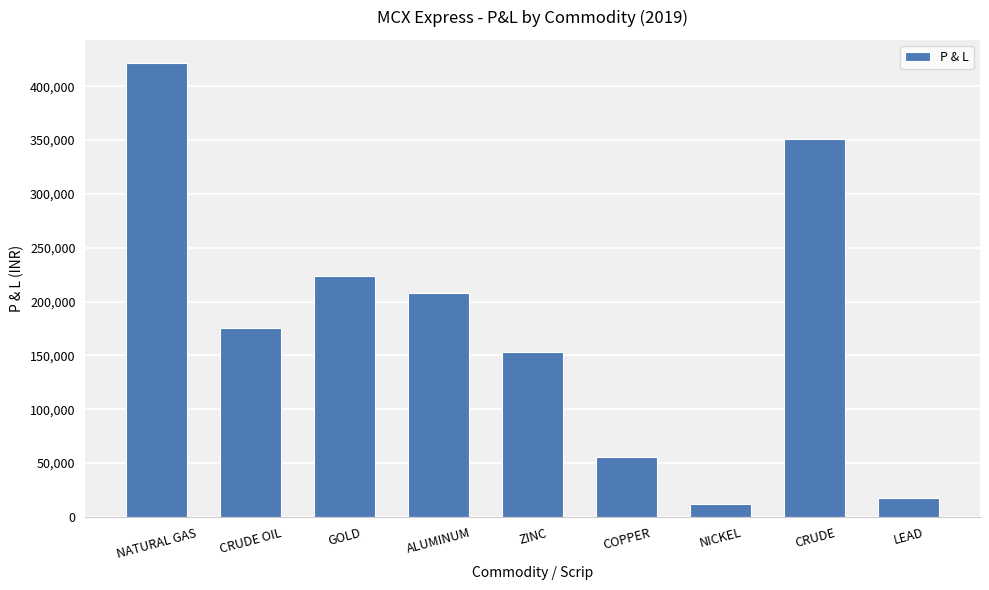

What is the difference between the values at LEAD and GOLD?

206500